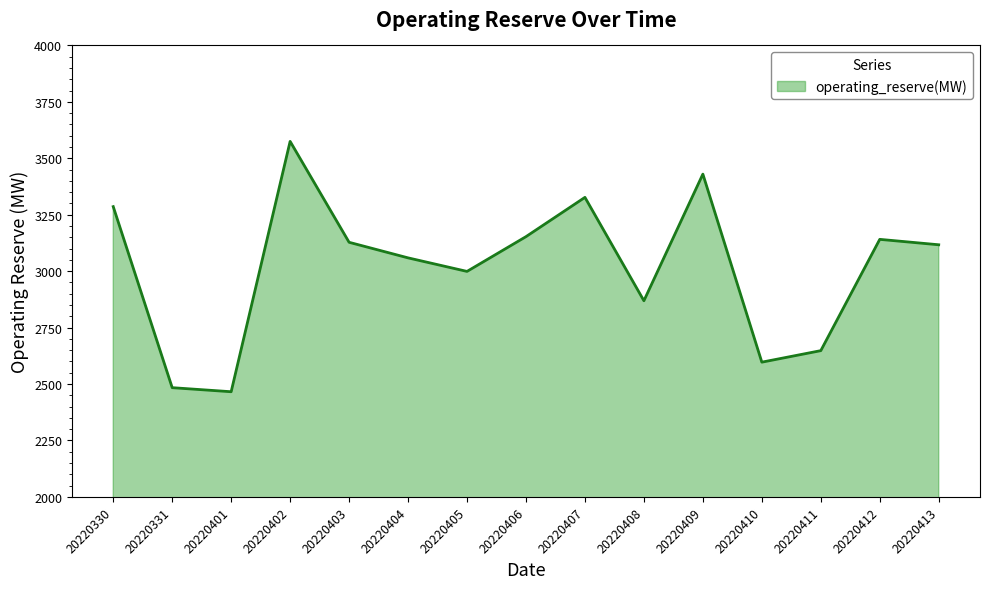

Between 20220409 and 20220403, which is larger?

20220409